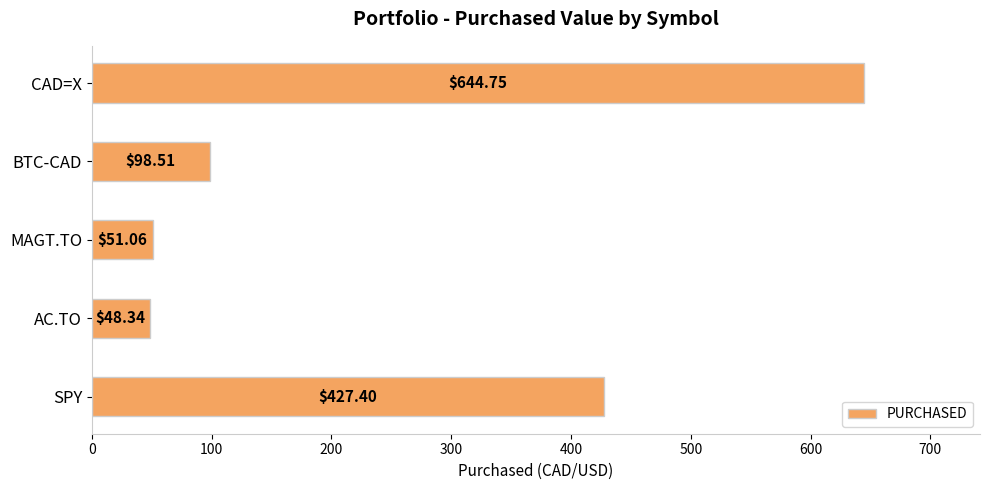

List the labels in order of value, largest first.

CAD=X, SPY, BTC-CAD, MAGT.TO, AC.TO